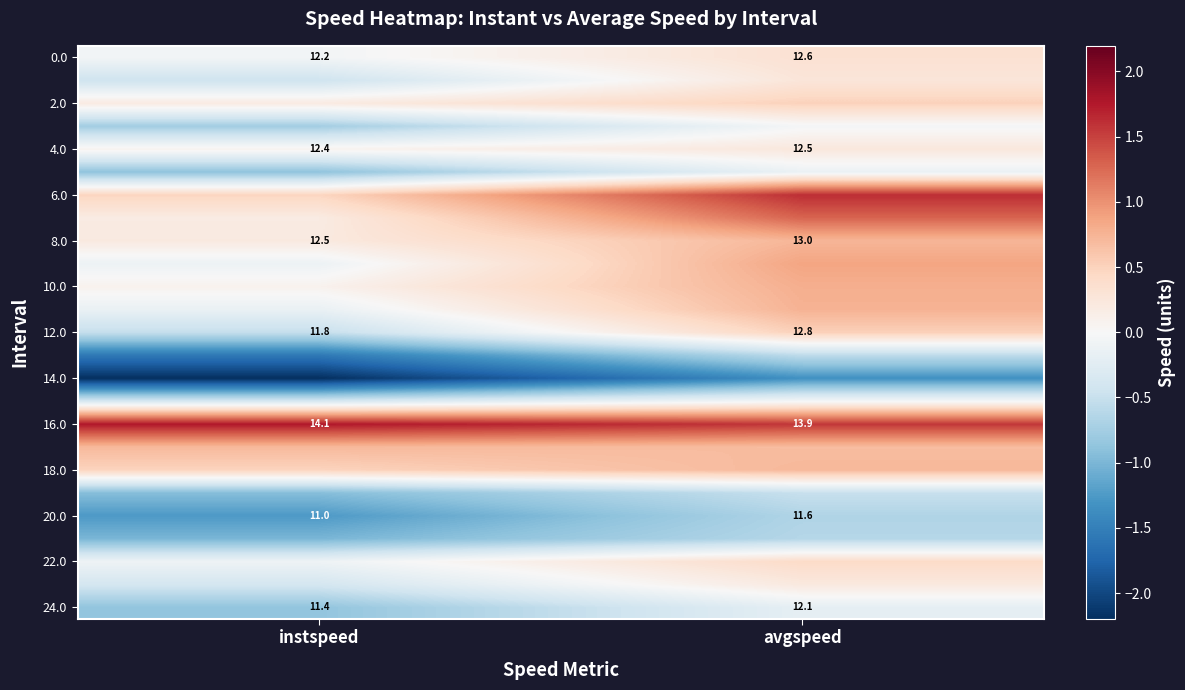

Is the value of 0.0 at avgspeed greater than the value of 12.0 at instspeed?

Yes